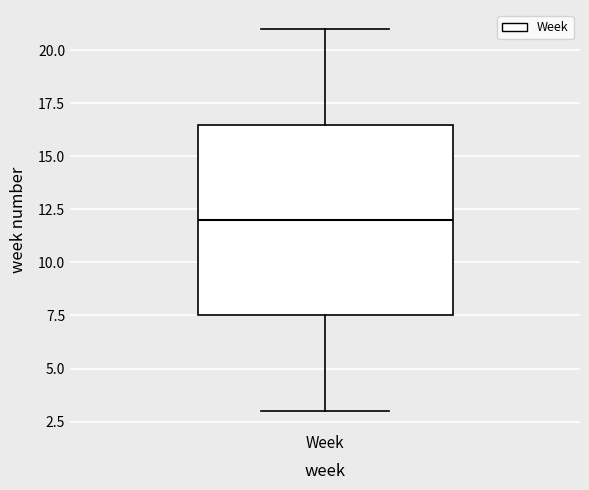

Transcribe this box plot: give where the median line is, the range the box spans, and where the two whiskers end, as read against the y-axis. The values are not printed on the chart, so give them approximately, as read against the axis.

median 12.0, box 7.5 to 16.5, whiskers 3.0 to 21.0